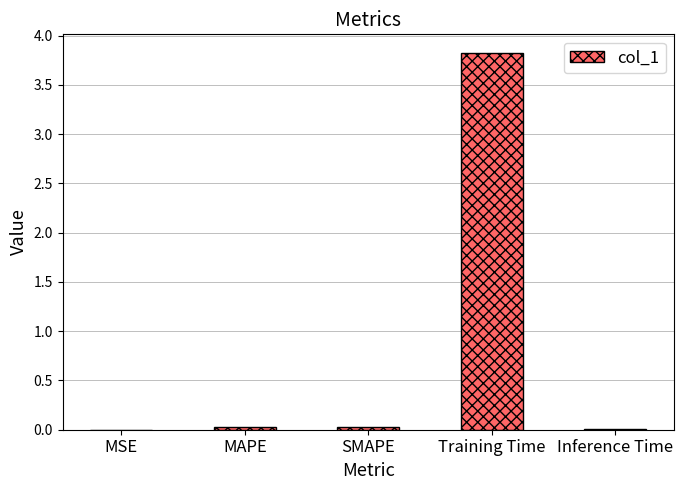

What value does the data have at Training Time?

3.8